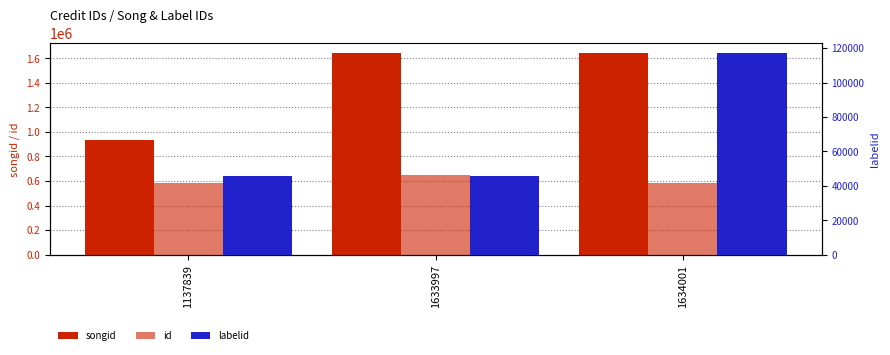

At which category is the sum across all series the highest?

1634001